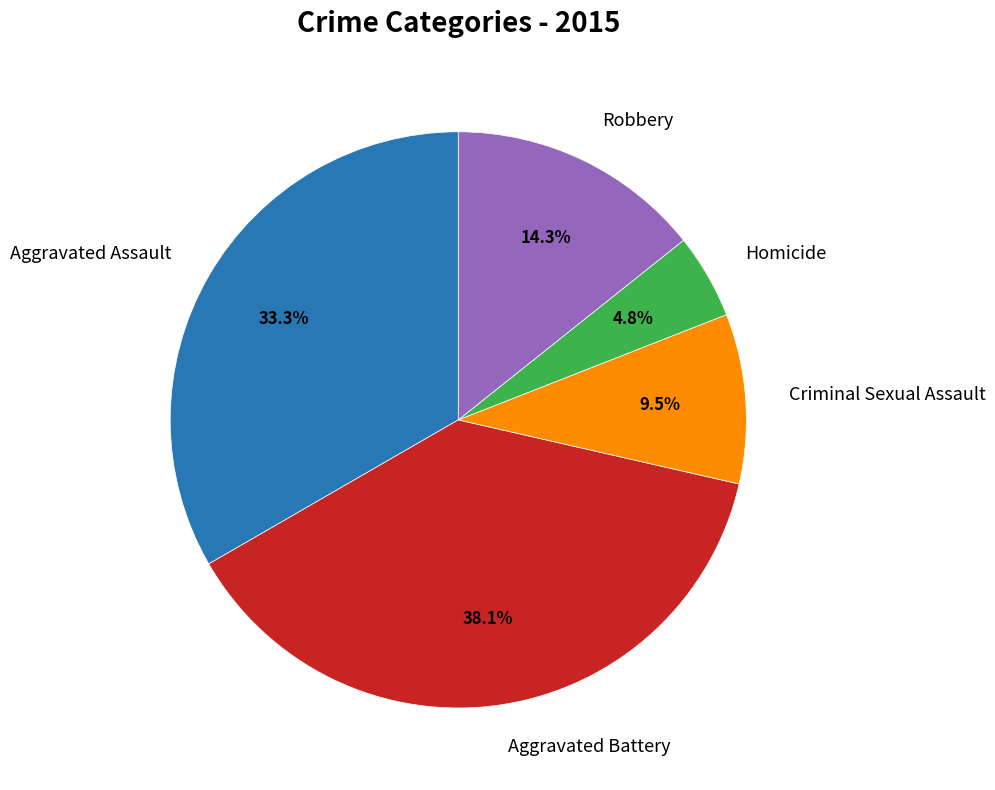

Rank the categories by value from lowest to highest.

Homicide, Criminal Sexual Assault, Robbery, Aggravated Assault, Aggravated Battery